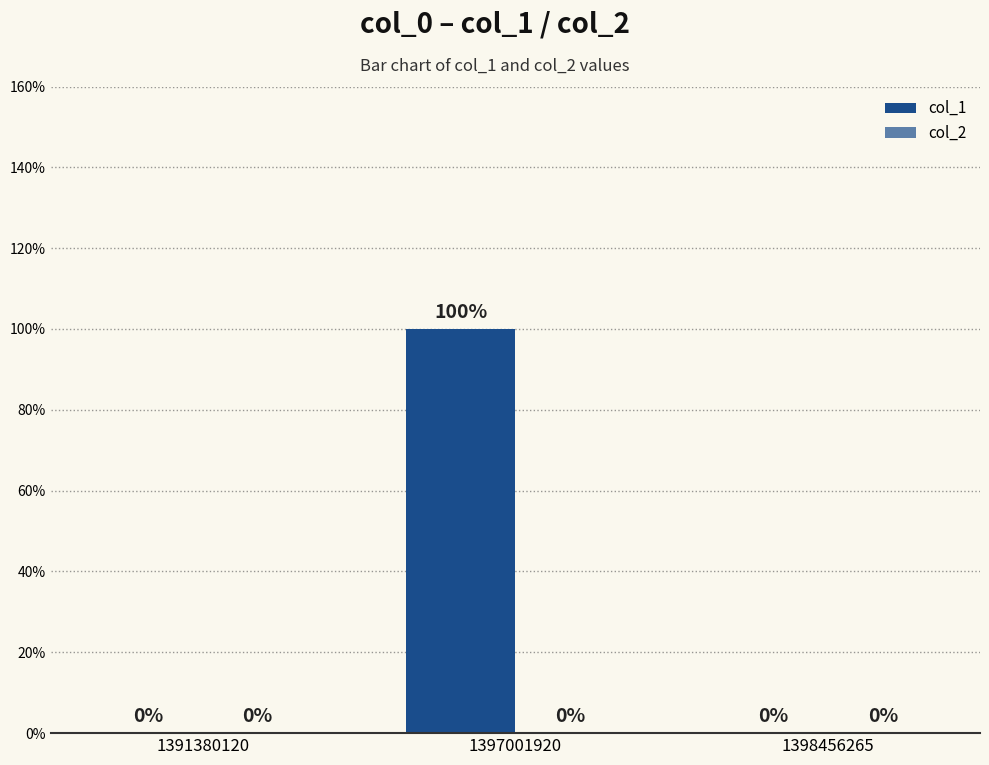

Are the bars horizontal?

No